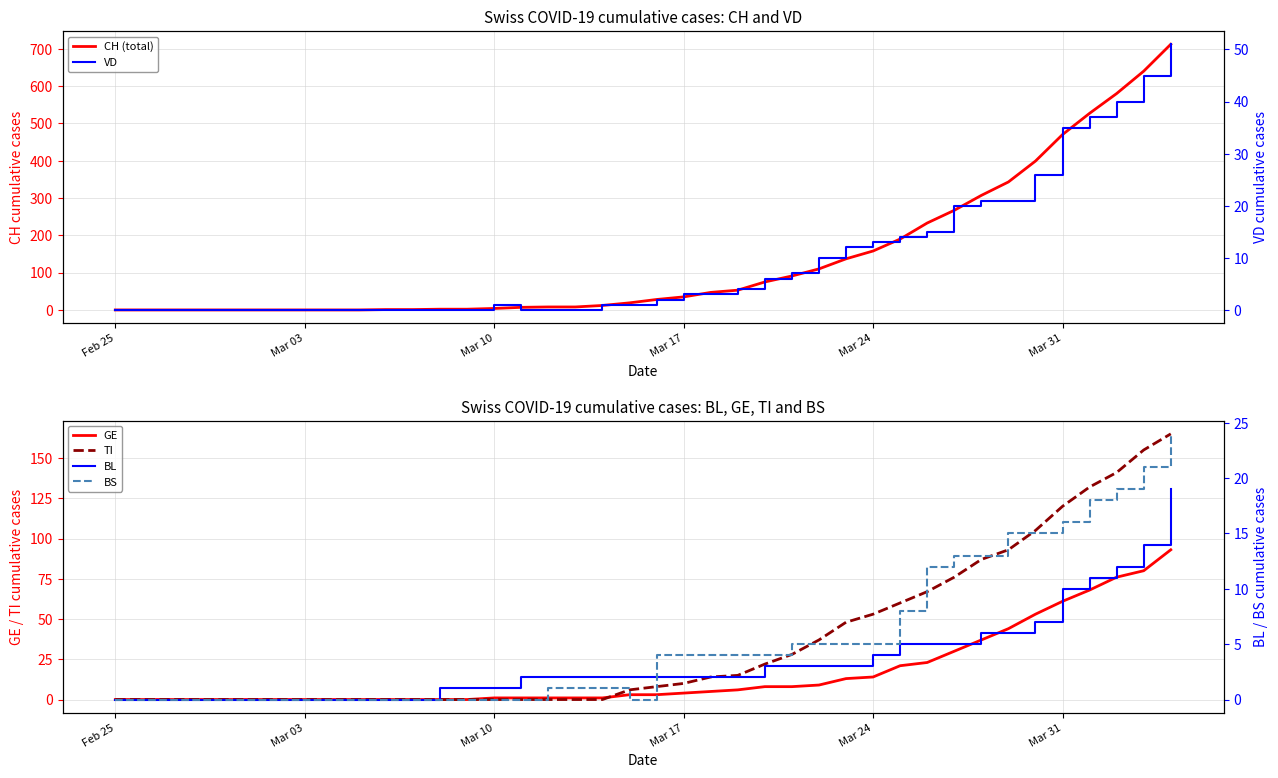

What are all the series names shown in the legend?

CH (total), GE, TI, VD, BL, BS